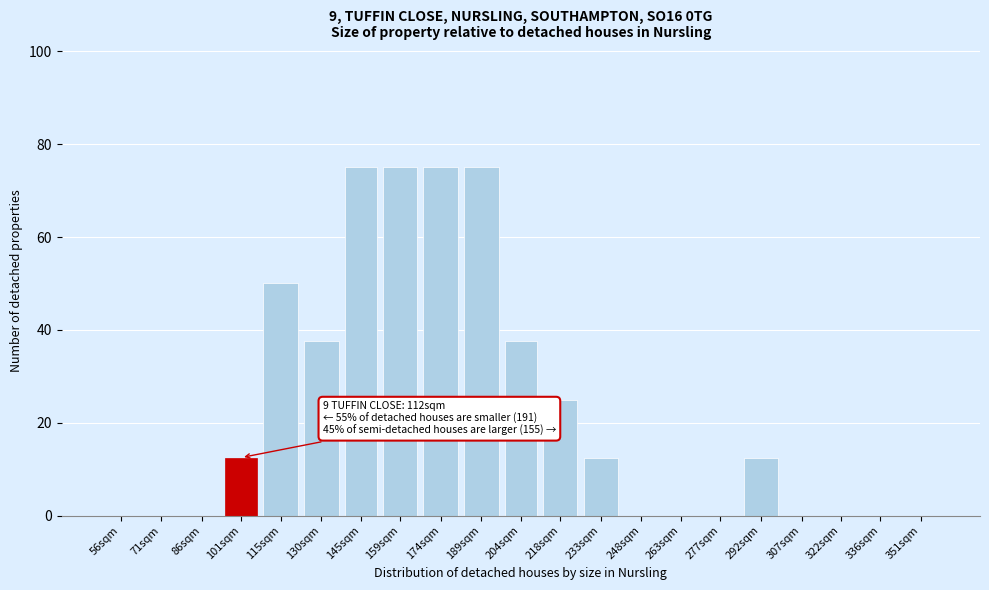

Reading left to right, what are all the values shown in this chart?

56sqm=0.0	71sqm=0.0	86sqm=0.0	101sqm=12.5	115sqm=50.0	130sqm=37.5	145sqm=75.0	159sqm=75.0	174sqm=75.0	189sqm=75.0	204sqm=37.5	218sqm=25.0	233sqm=12.5	248sqm=0.0	263sqm=0.0	277sqm=0.0	292sqm=12.5	307sqm=0.0	322sqm=0.0	336sqm=0.0	351sqm=0.0